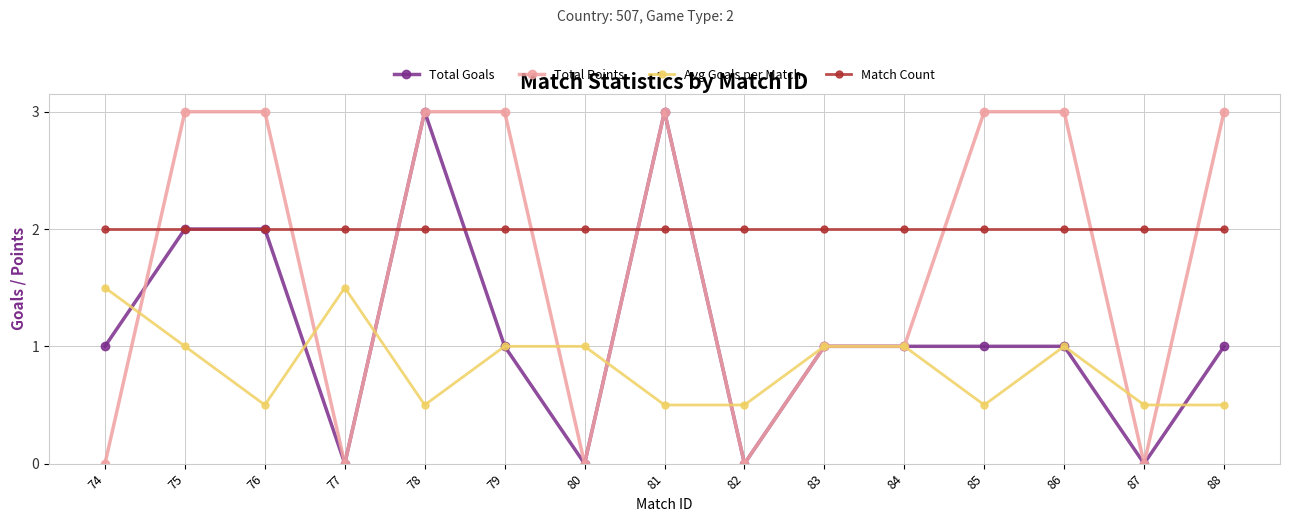

What is the minimum value for Avg Goals per Match?

0.5